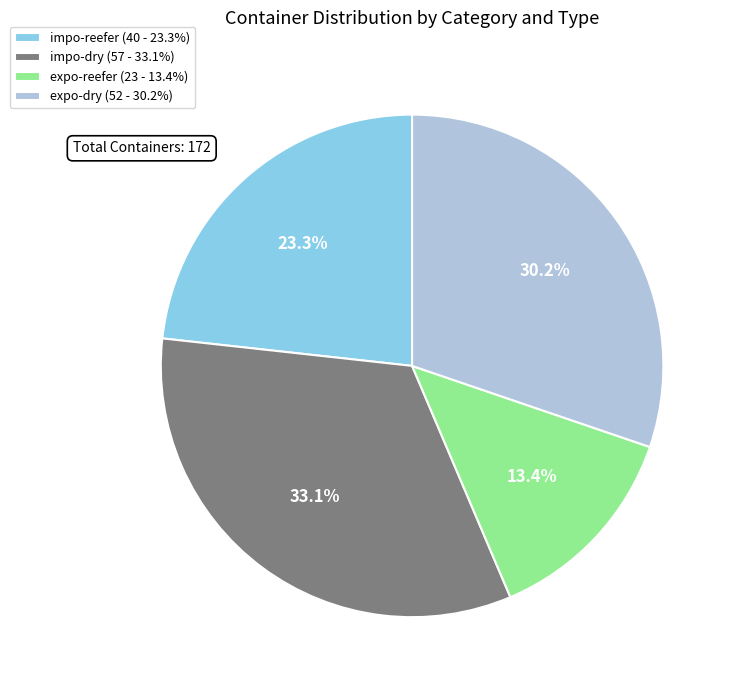

What is the ratio of the value at expo-reefer (23 - 13.4%) to the value at impo-dry (57 - 33.1%)?

0.4